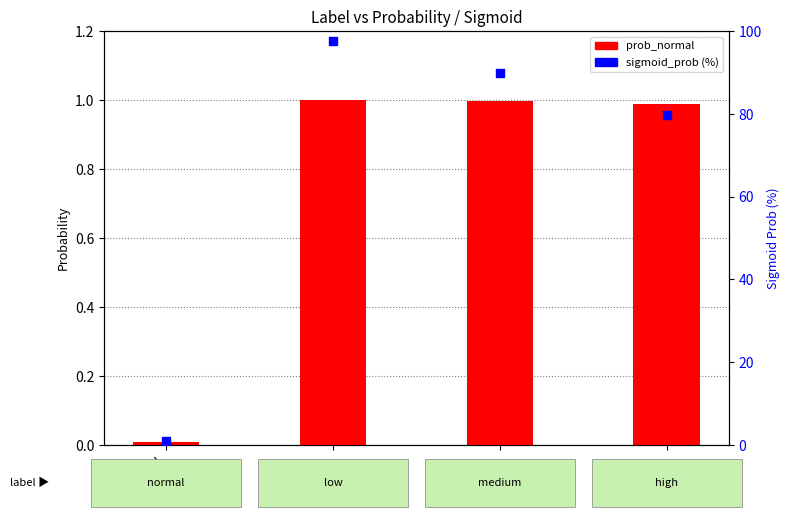

Is the value of sigmoid_prob (%) at high greater than the value of prob_normal at medium?

Yes